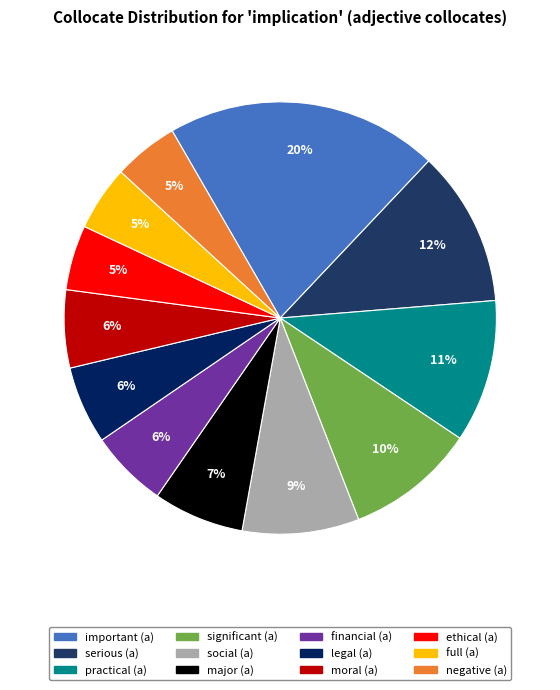

Does practical (a) represent more than half of the total?

No